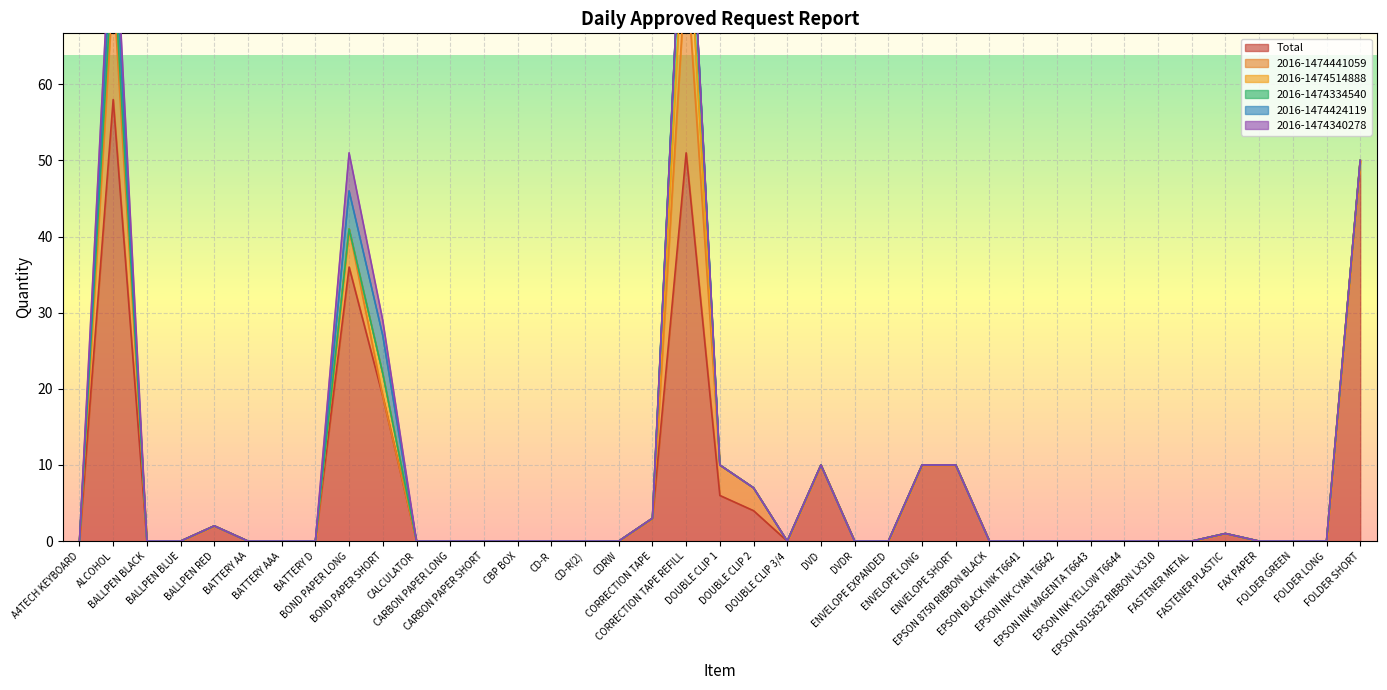

What are all the series names shown in the legend?

Total, 2016-1474441059, 2016-1474514888, 2016-1474334540, 2016-1474424119, 2016-1474340278